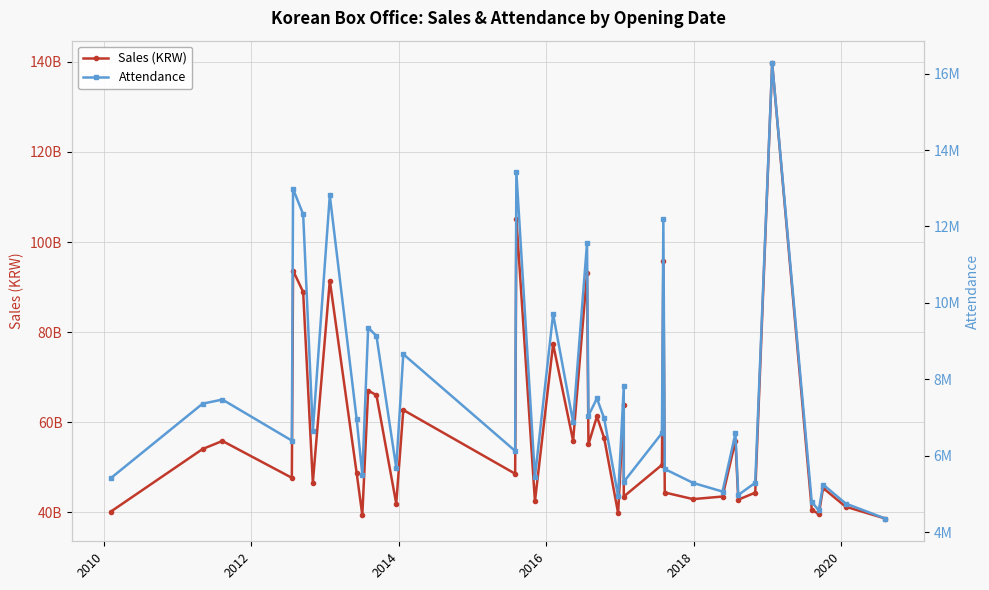

What is the average value of the Attendance series?

7526632